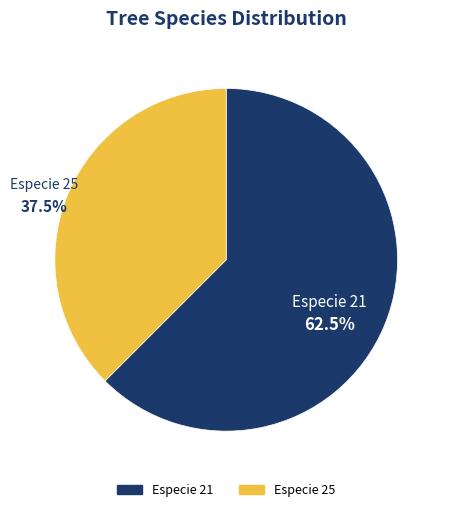

Is there a majority slice in this chart?

Yes